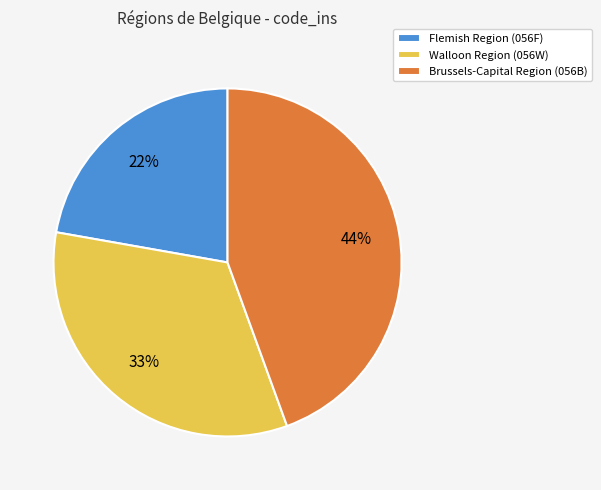

Do Brussels-Capital Region (056B) and Flemish Region (056F) together represent more than half of the pie?

Yes